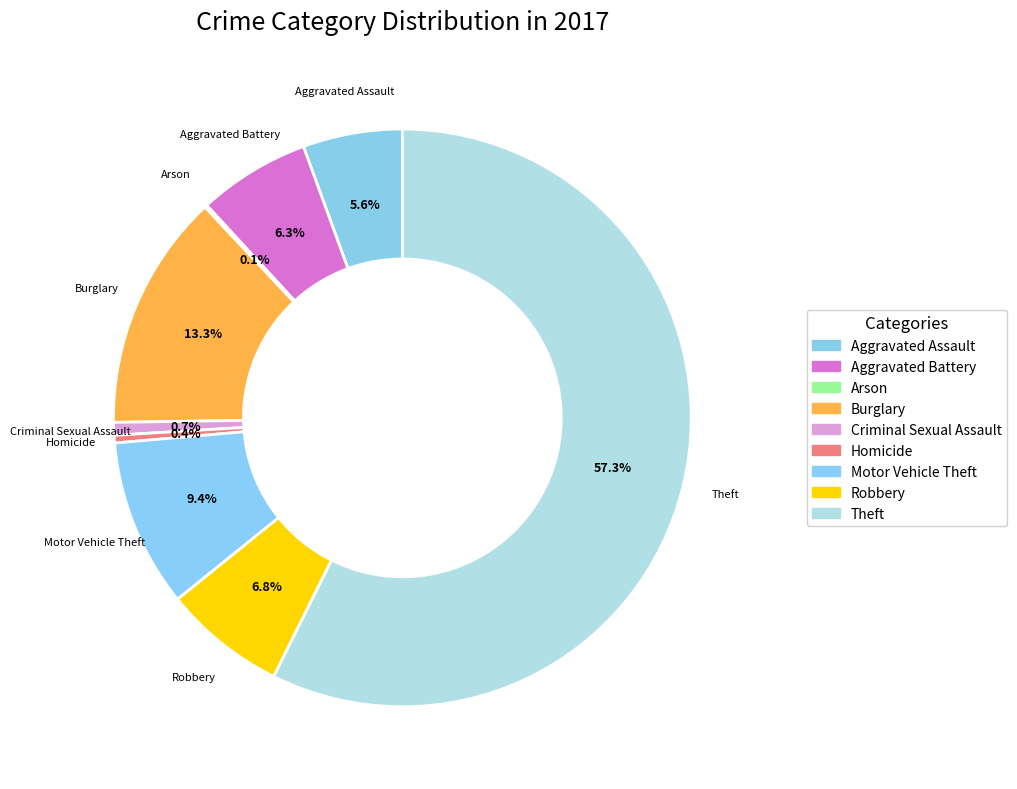

Which slice is the largest?

Theft